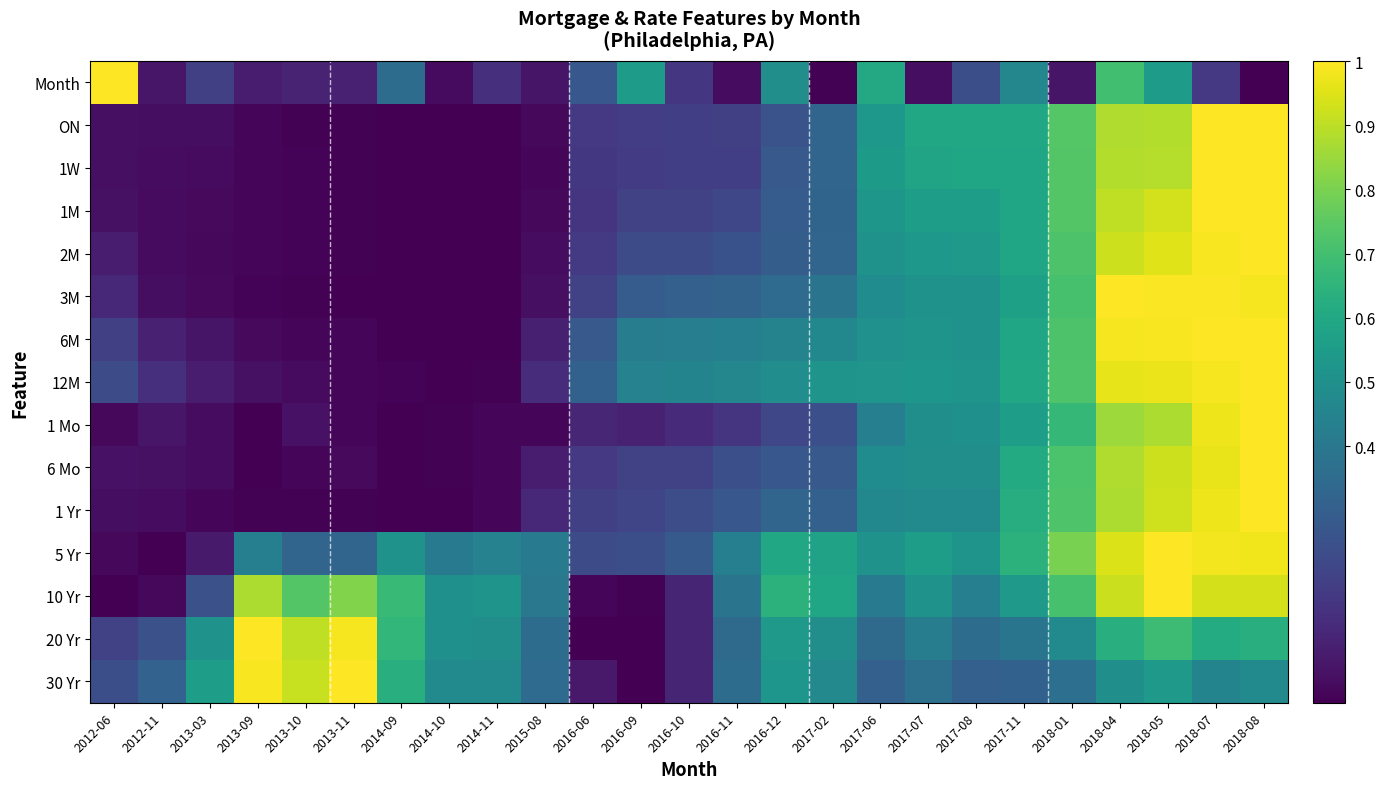

Reading left to right, list all the values displayed in this chart.

Month: 2012-06=1.0	2012-11=0.1	2013-03=0.2	2013-09=0.1	2013-10=0.1	2013-11=0.1	2014-09=0.4	2014-10=0.0	2014-11=0.1	2015-08=0.1	2016-06=0.3	2016-09=0.6	2016-10=0.2	2016-11=0.0	2016-12=0.5	2017-02=0.0	2017-06=0.6	2017-07=0.0	2017-08=0.2	2017-11=0.5	2018-01=0.1	2018-04=0.7	2018-05=0.5	2018-07=0.2	2018-08=0.0
ON: 2012-06=0.0	2012-11=0.0	2013-03=0.0	2013-09=0.0	2013-10=0.0	2013-11=0.0	2014-09=0.0	2014-10=0.0	2014-11=0.0	2015-08=0.0	2016-06=0.2	2016-09=0.2	2016-10=0.2	2016-11=0.2	2016-12=0.3	2017-02=0.3	2017-06=0.5	2017-07=0.6	2017-08=0.6	2017-11=0.6	2018-01=0.7	2018-04=0.9	2018-05=0.9	2018-07=1.0	2018-08=1.0
1W: 2012-06=0.0	2012-11=0.0	2013-03=0.0	2013-09=0.0	2013-10=0.0	2013-11=0.0	2014-09=0.0	2014-10=0.0	2014-11=0.0	2015-08=0.0	2016-06=0.2	2016-09=0.2	2016-10=0.2	2016-11=0.2	2016-12=0.3	2017-02=0.3	2017-06=0.5	2017-07=0.6	2017-08=0.6	2017-11=0.6	2018-01=0.7	2018-04=0.9	2018-05=0.9	2018-07=1.0	2018-08=1.0
1M: 2012-06=0.0	2012-11=0.0	2013-03=0.0	2013-09=0.0	2013-10=0.0	2013-11=0.0	2014-09=0.0	2014-10=0.0	2014-11=0.0	2015-08=0.0	2016-06=0.2	2016-09=0.2	2016-10=0.2	2016-11=0.2	2016-12=0.3	2017-02=0.3	2017-06=0.5	2017-07=0.6	2017-08=0.6	2017-11=0.6	2018-01=0.7	2018-04=0.9	2018-05=0.9	2018-07=1.0	2018-08=1.0
2M: 2012-06=0.1	2012-11=0.0	2013-03=0.0	2013-09=0.0	2013-10=0.0	2013-11=0.0	2014-09=0.0	2014-10=0.0	2014-11=0.0	2015-08=0.0	2016-06=0.2	2016-09=0.2	2016-10=0.2	2016-11=0.3	2016-12=0.3	2017-02=0.3	2017-06=0.5	2017-07=0.5	2017-08=0.5	2017-11=0.6	2018-01=0.7	2018-04=0.9	2018-05=1.0	2018-07=1.0	2018-08=1.0
3M: 2012-06=0.1	2012-11=0.0	2013-03=0.0	2013-09=0.0	2013-10=0.0	2013-11=0.0	2014-09=0.0	2014-10=0.0	2014-11=0.0	2015-08=0.0	2016-06=0.2	2016-09=0.3	2016-10=0.3	2016-11=0.3	2016-12=0.4	2017-02=0.4	2017-06=0.5	2017-07=0.5	2017-08=0.5	2017-11=0.6	2018-01=0.7	2018-04=1.0	2018-05=1.0	2018-07=1.0	2018-08=1.0
6M: 2012-06=0.2	2012-11=0.1	2013-03=0.1	2013-09=0.0	2013-10=0.0	2013-11=0.0	2014-09=0.0	2014-10=0.0	2014-11=0.0	2015-08=0.1	2016-06=0.3	2016-09=0.4	2016-10=0.4	2016-11=0.4	2016-12=0.4	2017-02=0.5	2017-06=0.5	2017-07=0.5	2017-08=0.5	2017-11=0.6	2018-01=0.7	2018-04=1.0	2018-05=1.0	2018-07=1.0	2018-08=1.0
12M: 2012-06=0.2	2012-11=0.1	2013-03=0.1	2013-09=0.0	2013-10=0.0	2013-11=0.0	2014-09=0.0	2014-10=0.0	2014-11=0.0	2015-08=0.1	2016-06=0.3	2016-09=0.4	2016-10=0.5	2016-11=0.5	2016-12=0.5	2017-02=0.5	2017-06=0.5	2017-07=0.5	2017-08=0.5	2017-11=0.6	2018-01=0.7	2018-04=1.0	2018-05=1.0	2018-07=1.0	2018-08=1.0
1 Mo: 2012-06=0.0	2012-11=0.1	2013-03=0.0	2013-09=0.0	2013-10=0.0	2013-11=0.0	2014-09=0.0	2014-10=0.0	2014-11=0.0	2015-08=0.0	2016-06=0.1	2016-09=0.1	2016-10=0.1	2016-11=0.1	2016-12=0.2	2017-02=0.2	2017-06=0.4	2017-07=0.5	2017-08=0.5	2017-11=0.6	2018-01=0.7	2018-04=0.9	2018-05=0.9	2018-07=1.0	2018-08=1.0
6 Mo: 2012-06=0.0	2012-11=0.0	2013-03=0.0	2013-09=0.0	2013-10=0.0	2013-11=0.0	2014-09=0.0	2014-10=0.0	2014-11=0.0	2015-08=0.1	2016-06=0.2	2016-09=0.2	2016-10=0.2	2016-11=0.2	2016-12=0.3	2017-02=0.3	2017-06=0.5	2017-07=0.5	2017-08=0.5	2017-11=0.6	2018-01=0.7	2018-04=0.9	2018-05=0.9	2018-07=1.0	2018-08=1.0
1 Yr: 2012-06=0.0	2012-11=0.0	2013-03=0.0	2013-09=0.0	2013-10=0.0	2013-11=0.0	2014-09=0.0	2014-10=0.0	2014-11=0.0	2015-08=0.1	2016-06=0.2	2016-09=0.2	2016-10=0.2	2016-11=0.3	2016-12=0.3	2017-02=0.3	2017-06=0.5	2017-07=0.5	2017-08=0.5	2017-11=0.6	2018-01=0.7	2018-04=0.9	2018-05=0.9	2018-07=1.0	2018-08=1.0
5 Yr: 2012-06=0.0	2012-11=0.0	2013-03=0.1	2013-09=0.4	2013-10=0.3	2013-11=0.3	2014-09=0.5	2014-10=0.4	2014-11=0.4	2015-08=0.4	2016-06=0.2	2016-09=0.2	2016-10=0.3	2016-11=0.4	2016-12=0.6	2017-02=0.6	2017-06=0.5	2017-07=0.6	2017-08=0.5	2017-11=0.6	2018-01=0.8	2018-04=0.9	2018-05=1.0	2018-07=1.0	2018-08=1.0
10 Yr: 2012-06=0.0	2012-11=0.0	2013-03=0.2	2013-09=0.9	2013-10=0.7	2013-11=0.8	2014-09=0.7	2014-10=0.5	2014-11=0.5	2015-08=0.4	2016-06=0.0	2016-09=0.0	2016-10=0.1	2016-11=0.4	2016-12=0.6	2017-02=0.6	2017-06=0.4	2017-07=0.5	2017-08=0.4	2017-11=0.5	2018-01=0.7	2018-04=0.9	2018-05=1.0	2018-07=0.9	2018-08=0.9
20 Yr: 2012-06=0.2	2012-11=0.2	2013-03=0.5	2013-09=1.0	2013-10=0.9	2013-11=1.0	2014-09=0.7	2014-10=0.5	2014-11=0.5	2015-08=0.4	2016-06=0.0	2016-09=0.0	2016-10=0.1	2016-11=0.3	2016-12=0.5	2017-02=0.5	2017-06=0.3	2017-07=0.4	2017-08=0.4	2017-11=0.4	2018-01=0.5	2018-04=0.6	2018-05=0.7	2018-07=0.6	2018-08=0.6
30 Yr: 2012-06=0.2	2012-11=0.3	2013-03=0.6	2013-09=1.0	2013-10=0.9	2013-11=1.0	2014-09=0.6	2014-10=0.5	2014-11=0.5	2015-08=0.3	2016-06=0.1	2016-09=0.0	2016-10=0.1	2016-11=0.4	2016-12=0.5	2017-02=0.5	2017-06=0.3	2017-07=0.4	2017-08=0.3	2017-11=0.3	2018-01=0.4	2018-04=0.5	2018-05=0.5	2018-07=0.5	2018-08=0.5